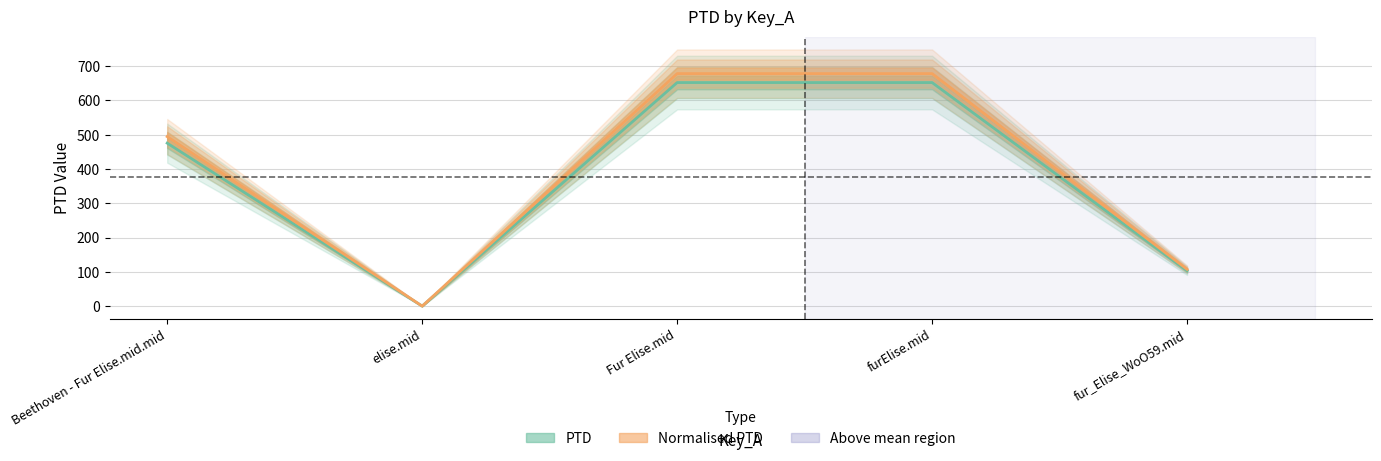

True or false: PTD and Normalised PTD cross at least once.

False